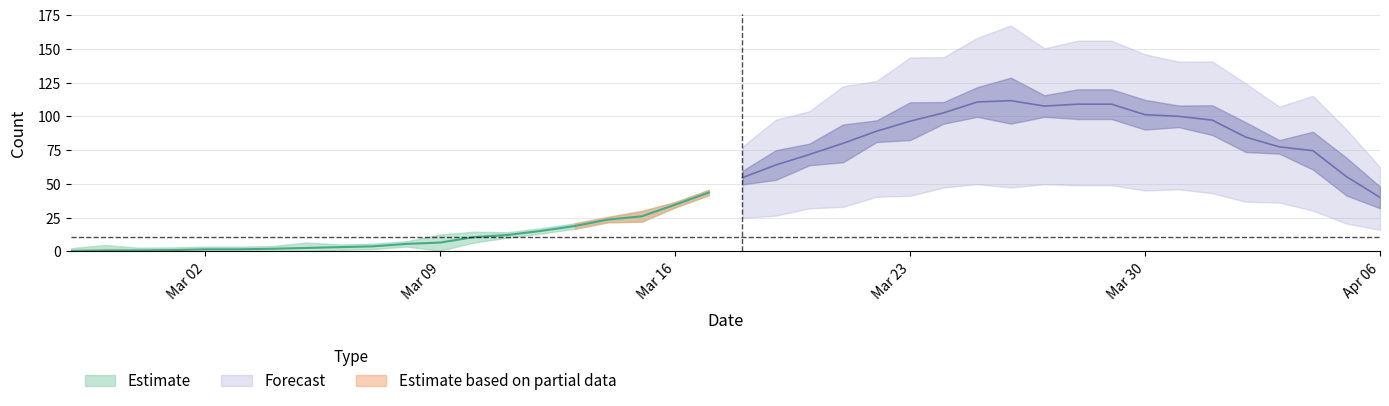

Where is the first local maximum for value?

2020-03-01